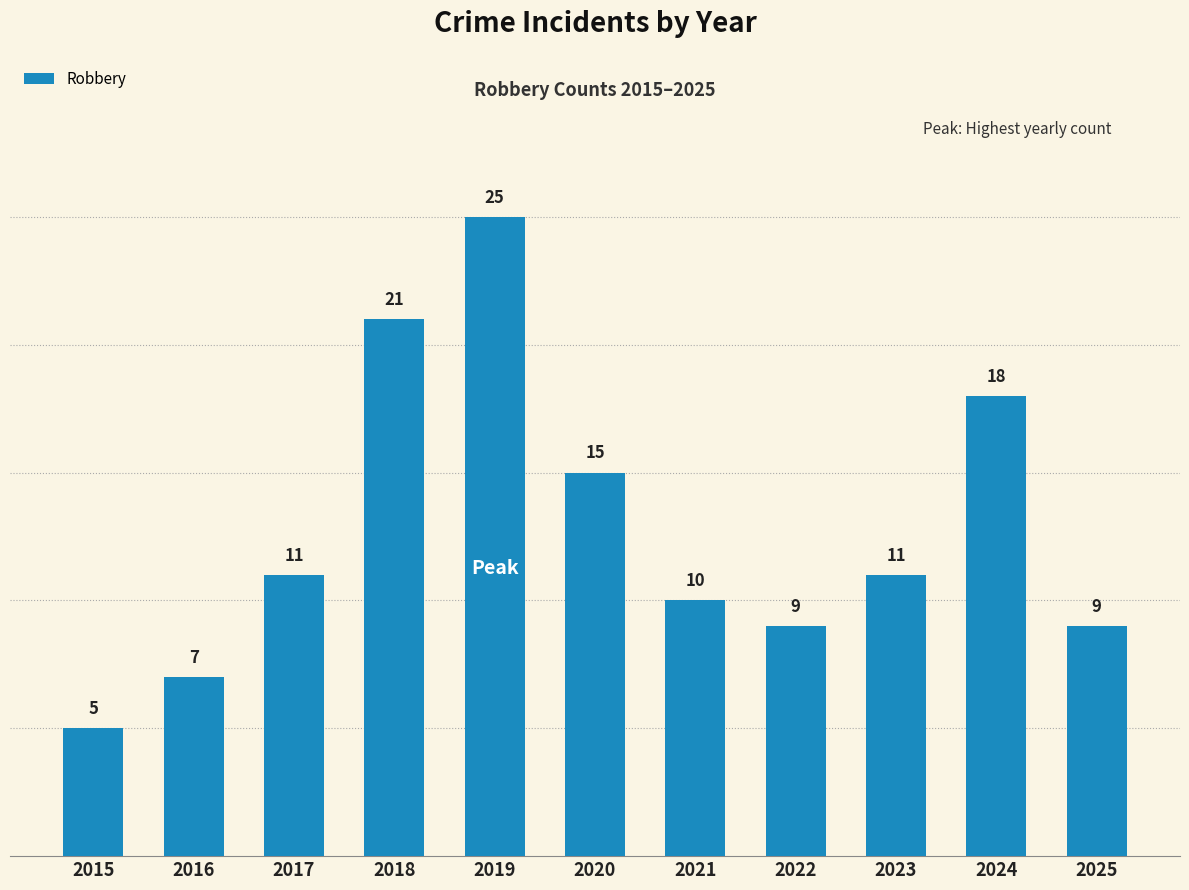

Read the value at 2024.

18